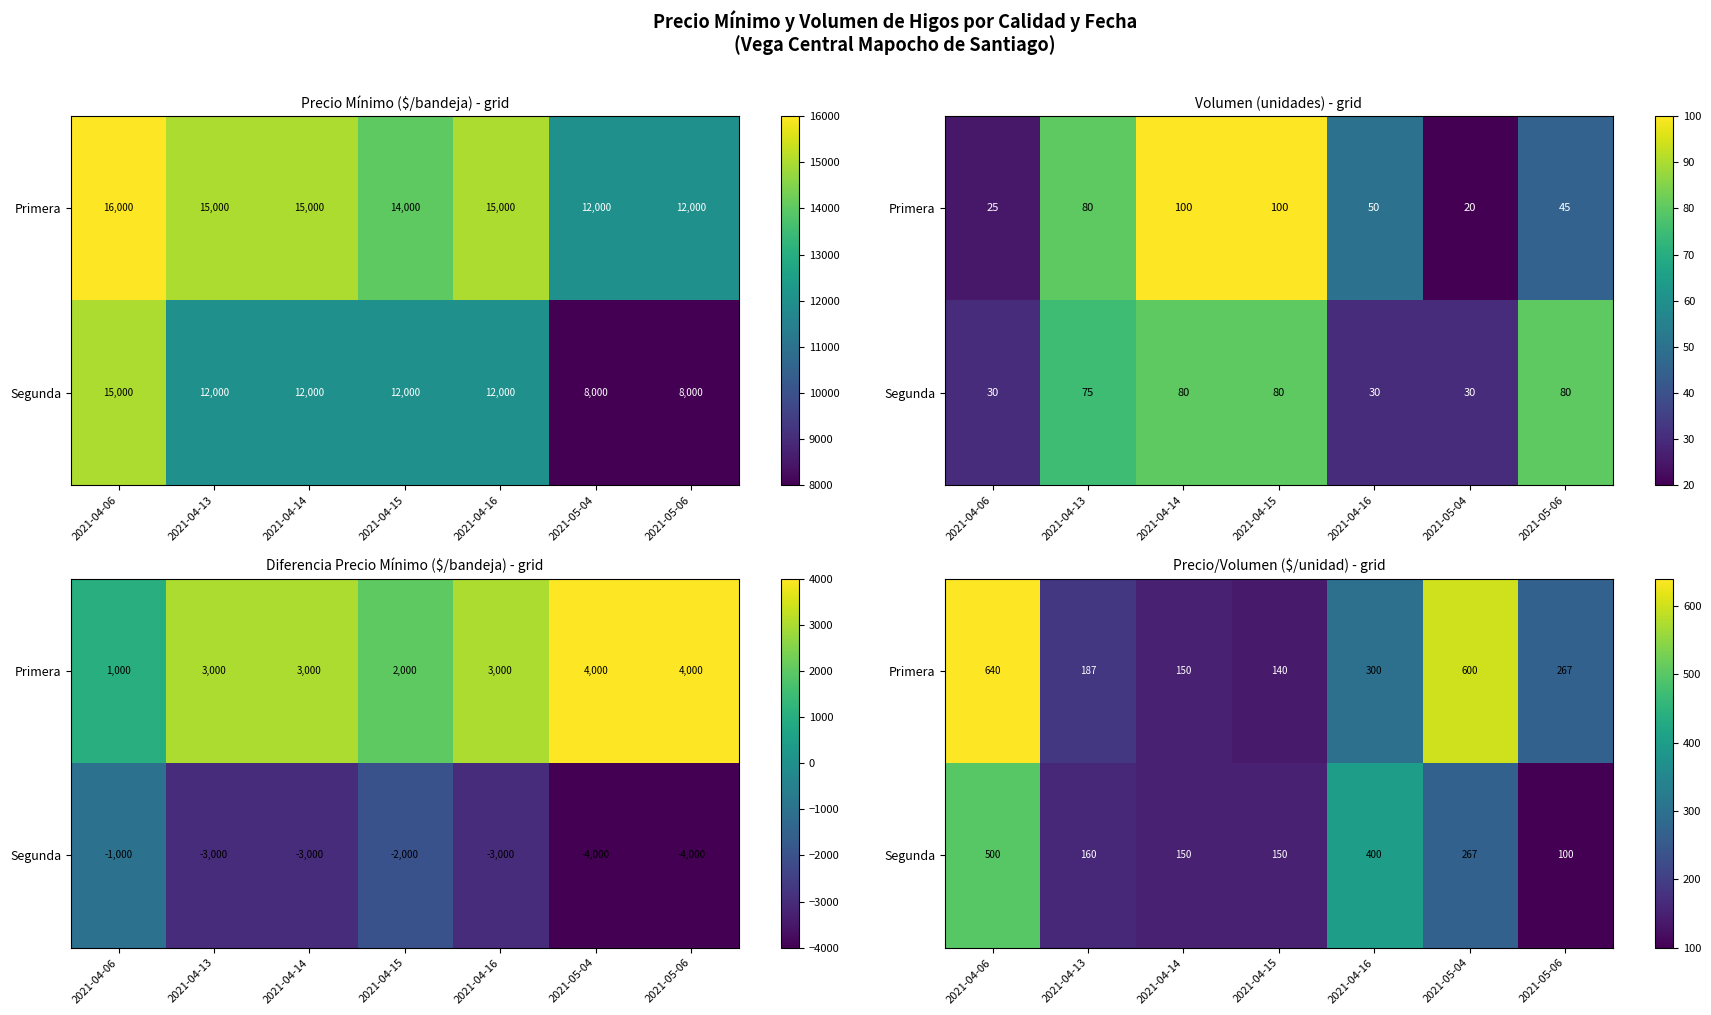

Which series has the largest total across all categories?

Primera